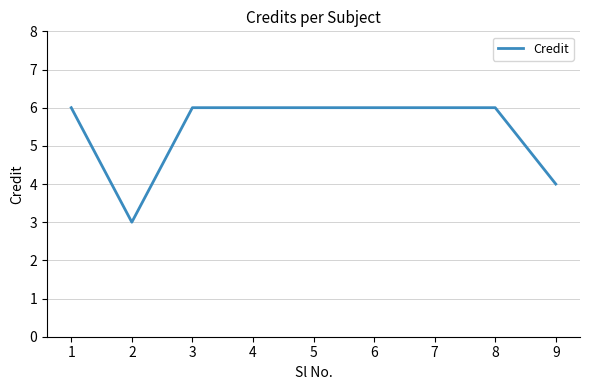

Is it true that the value at 8 is 6?

True